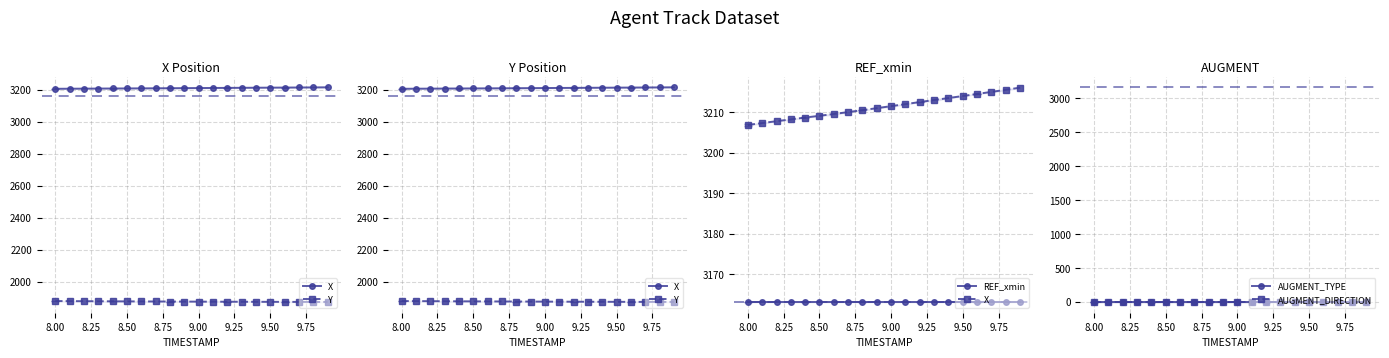

The value of AUGMENT_DIRECTION at 9.25 is 0.0. True or false?

True